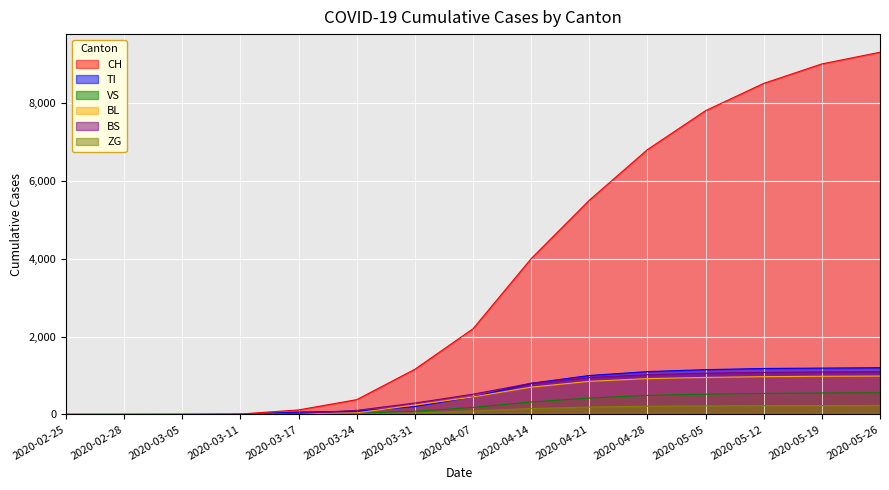

Between which two adjacent categories do VS and BL first intersect?

2020-03-11 and 2020-03-17